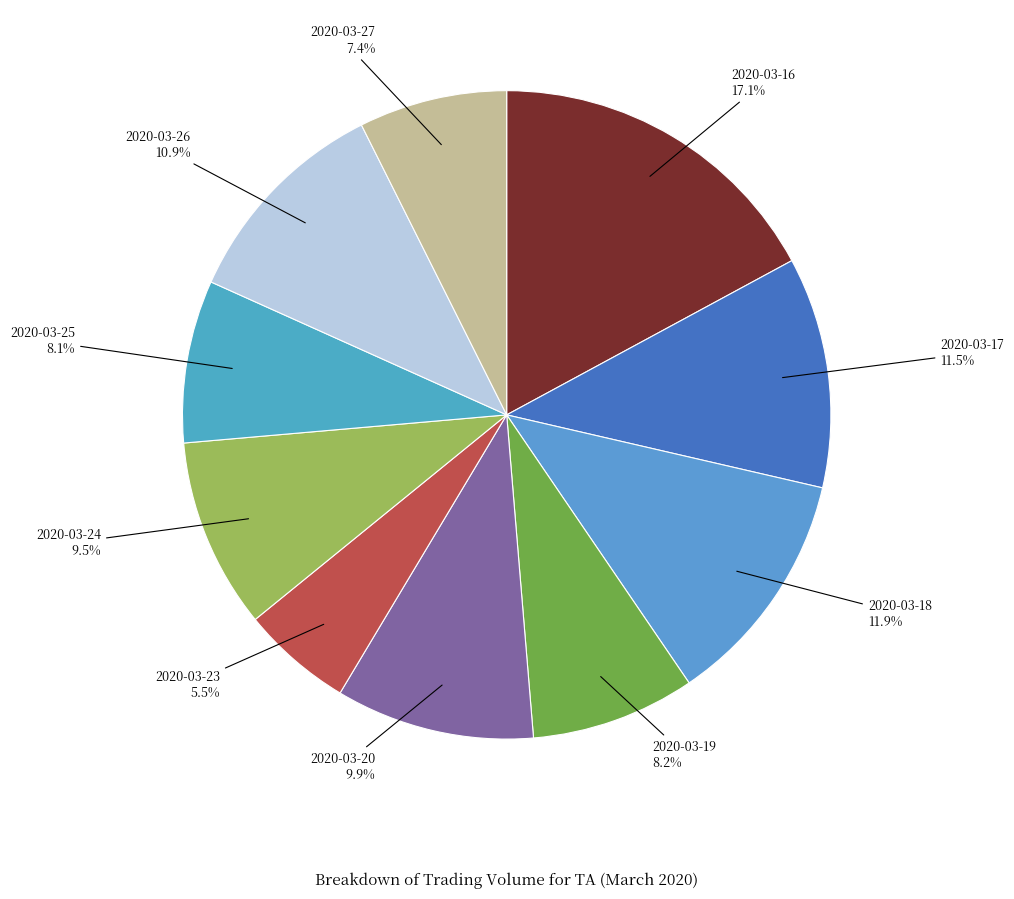

What is the smallest slice in the pie chart?

2020-03-23